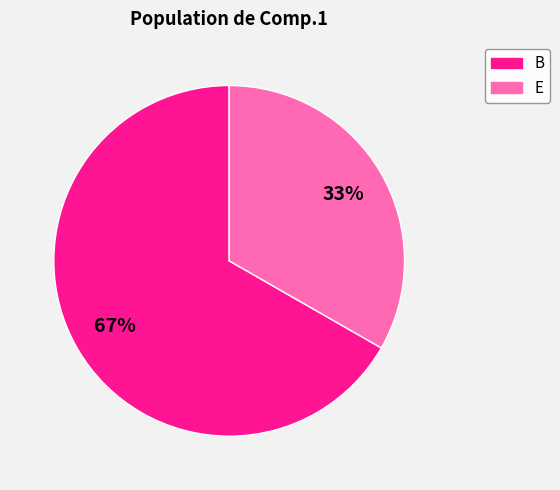

Is there a majority slice in this chart?

Yes